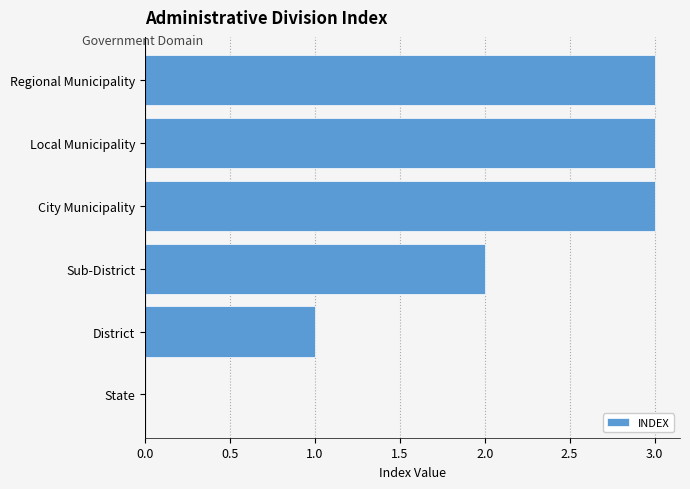

Where is the data nearest to the value 1?

District